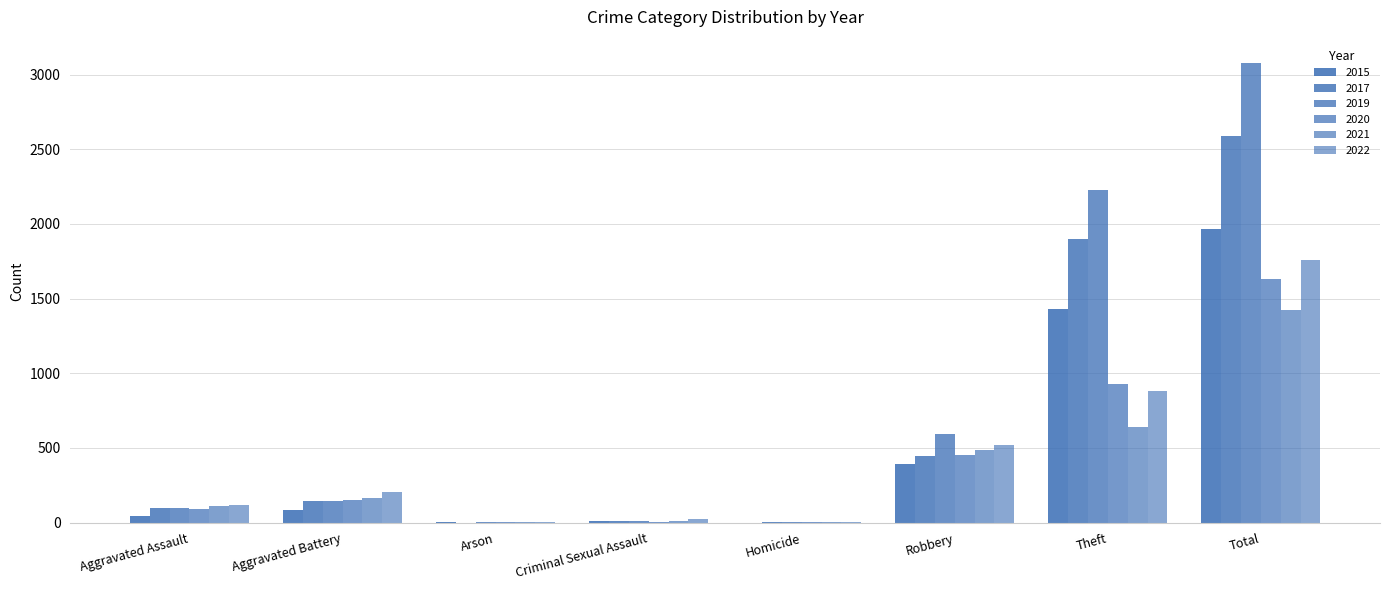

How many distinct data groups are displayed?

6